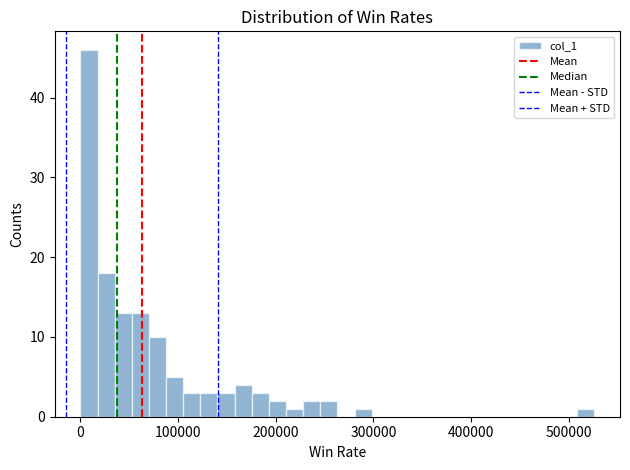

Read against the x-axis, roughly where is the centre of the tallest bar?

10000